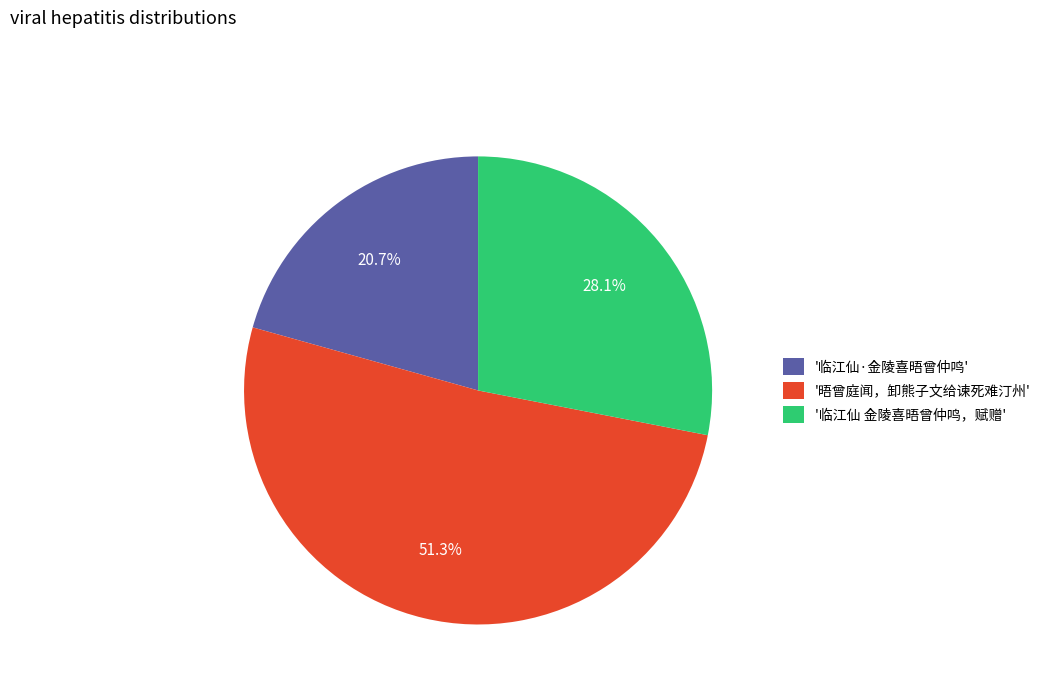

Do '临江仙·金陵喜晤曾仲鸣' and '晤曾庭闻，卸熊子文给谏死难汀州' together represent more than half of the pie?

Yes